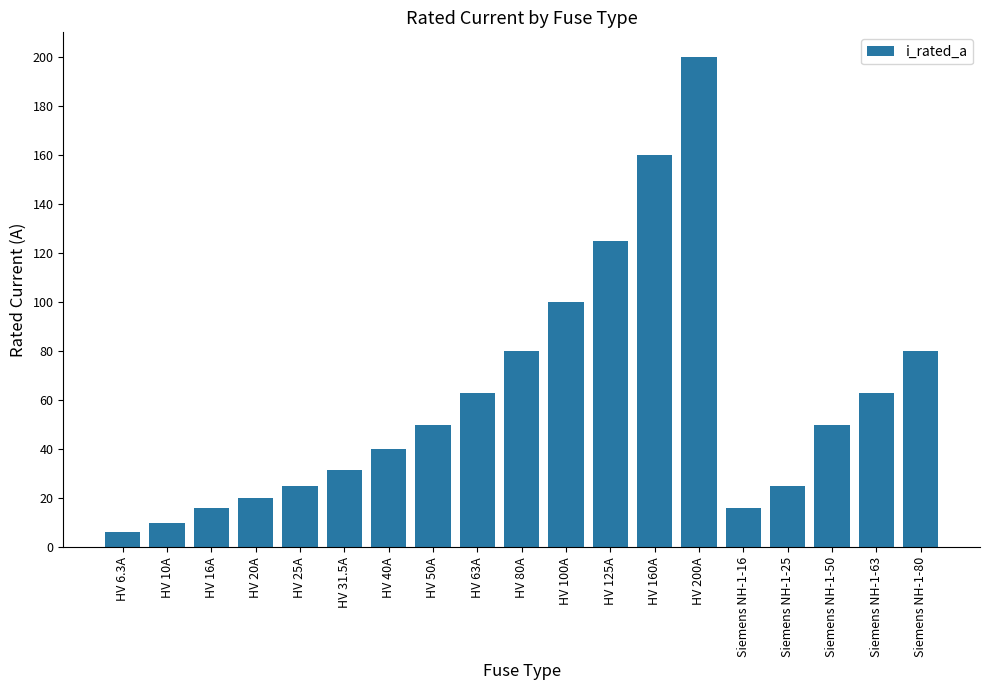

The value at Siemens NH-1-16 is 22.8. True or false?

False